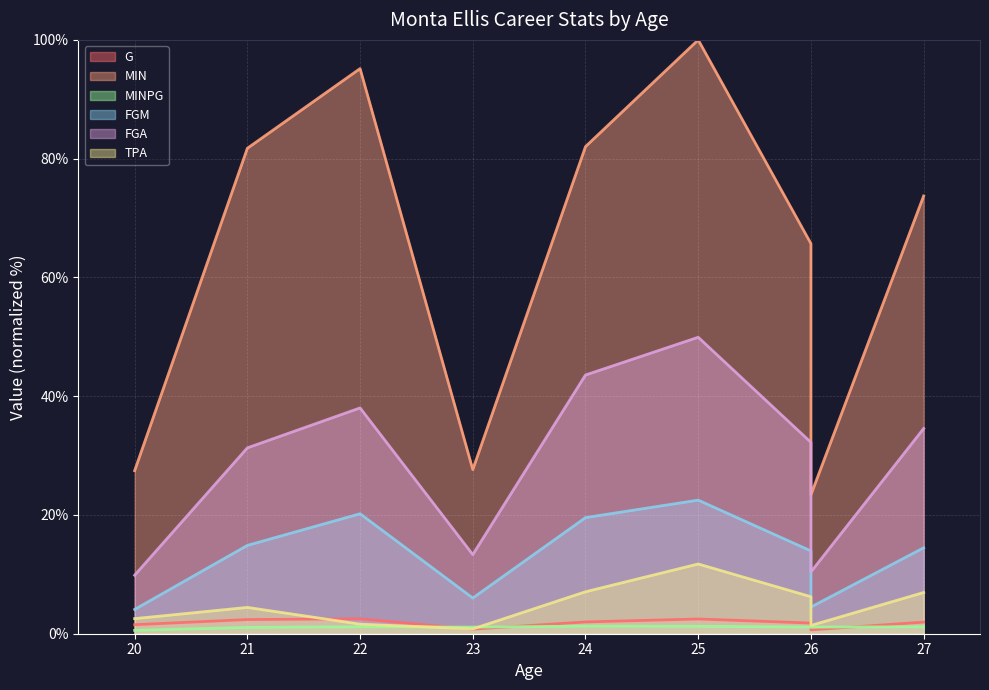

Is it true that FGA equals 49.9 at 25?

True